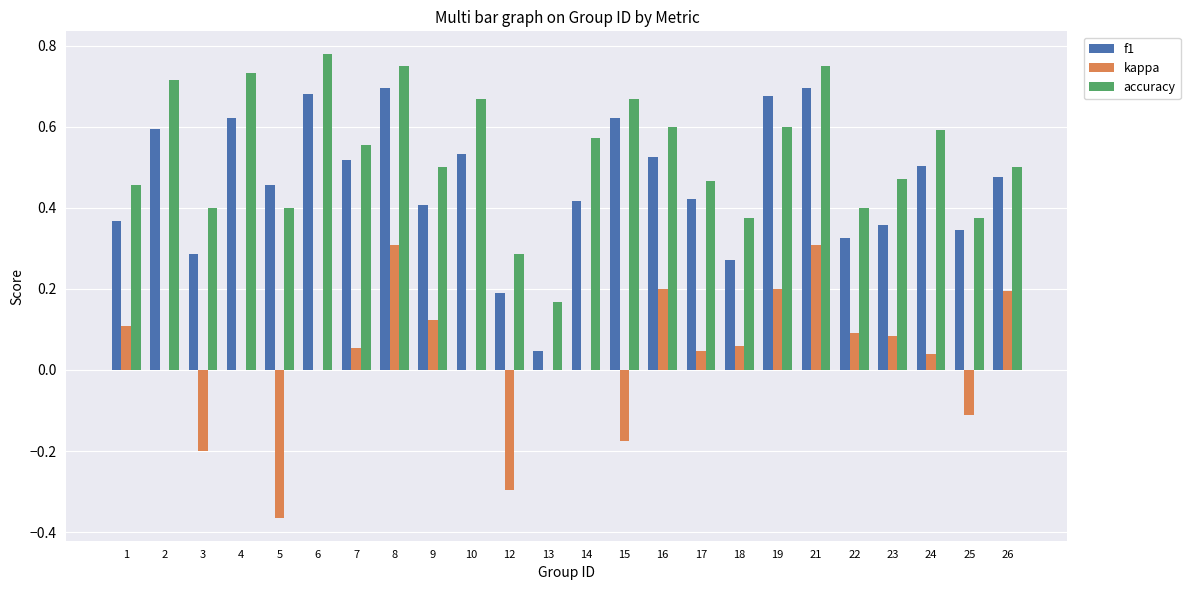

Which series has the widest spread of values?

kappa